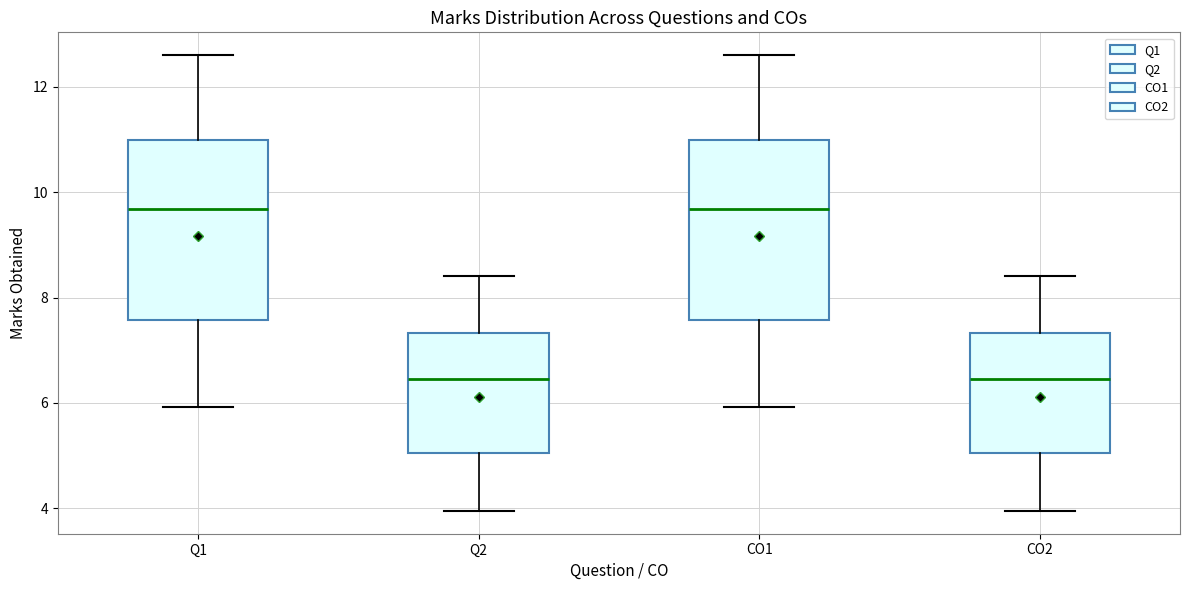

Reading left to right, read every box against the y-axis: the position of its median line, the range the box covers, and the ends of its whiskers. The values are not printed on the chart, so give them approximately, as read against the axis.

Q1: median 9.6, box 7.6 to 11.0, whiskers 6.0 to 12.6
Q2: median 6.4, box 5.0 to 7.4, whiskers 4.0 to 8.4
CO1: median 9.6, box 7.6 to 11.0, whiskers 6.0 to 12.6
CO2: median 6.4, box 5.0 to 7.4, whiskers 4.0 to 8.4